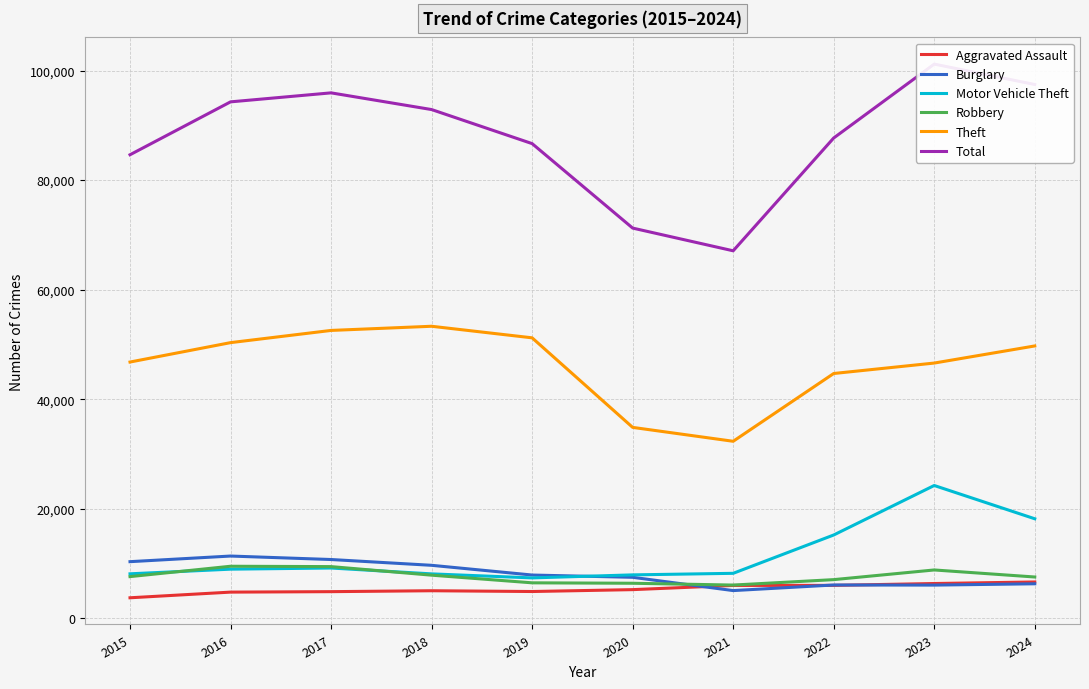

Between which two adjacent categories do Aggravated Assault and Burglary first intersect?

2020 and 2021